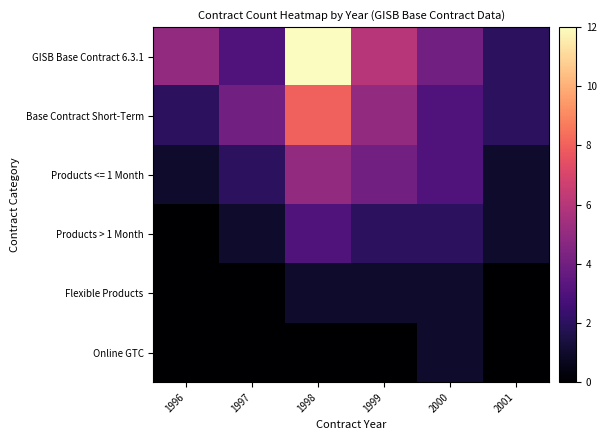

Which label corresponds to the largest value in the chart?

1998